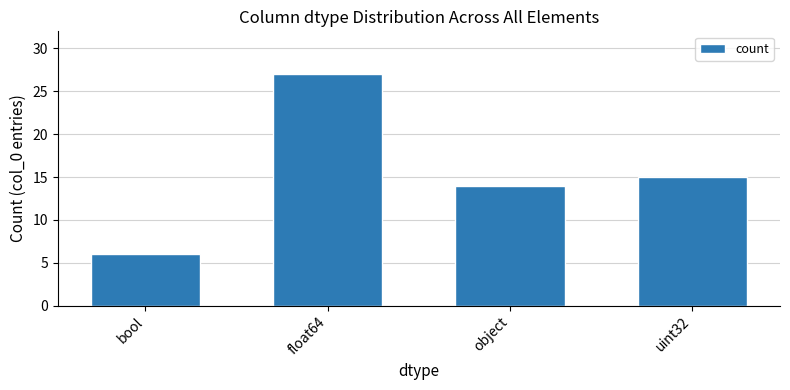

List the labels in order of value, largest first.

float64, uint32, object, bool